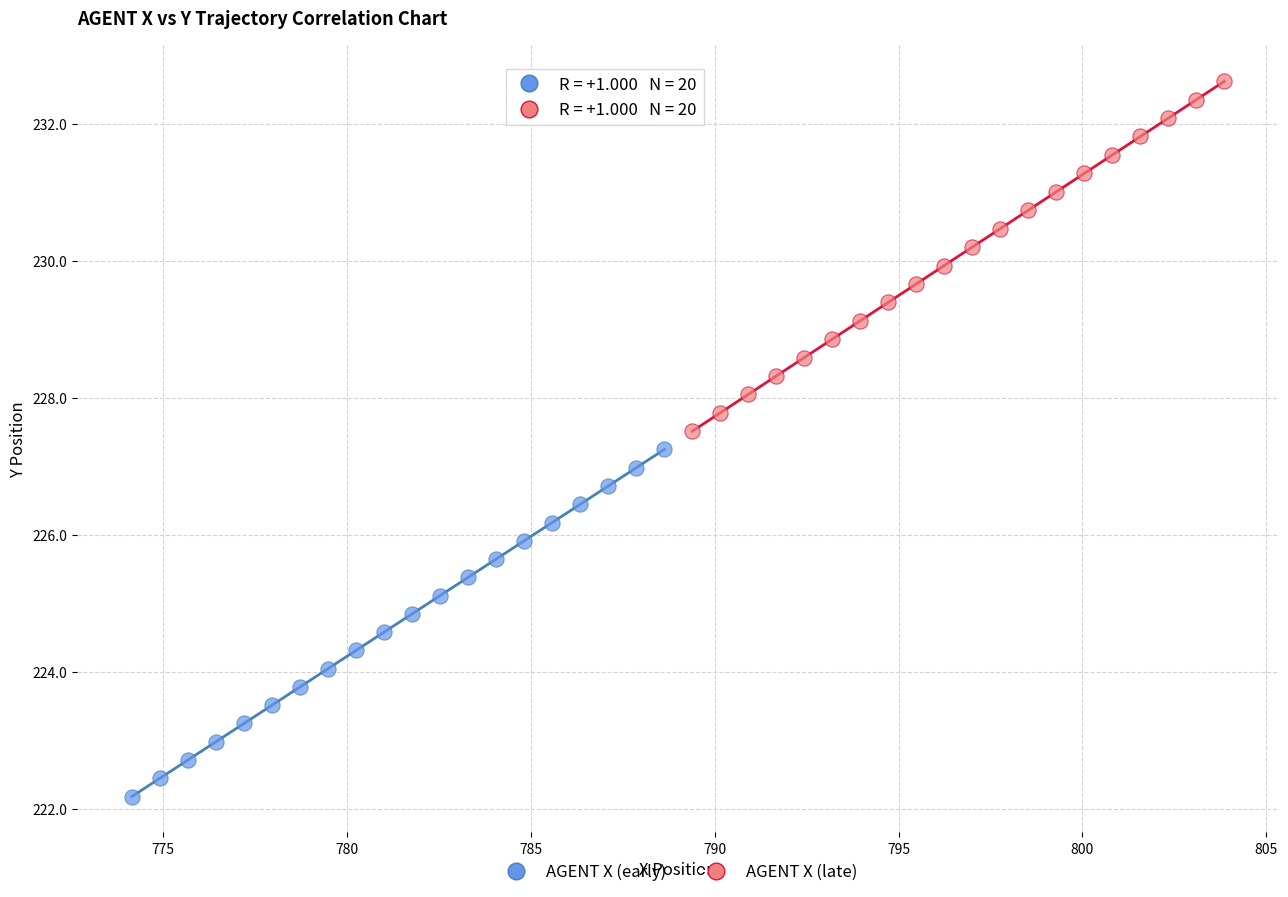

Which series reaches the maximum Y coordinate?

AGENT X (late)